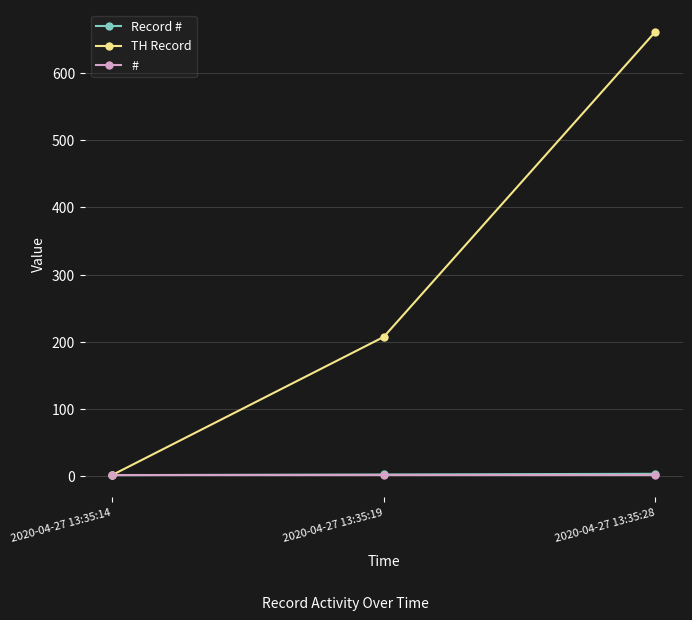

How many categories are shown in the chart?

3